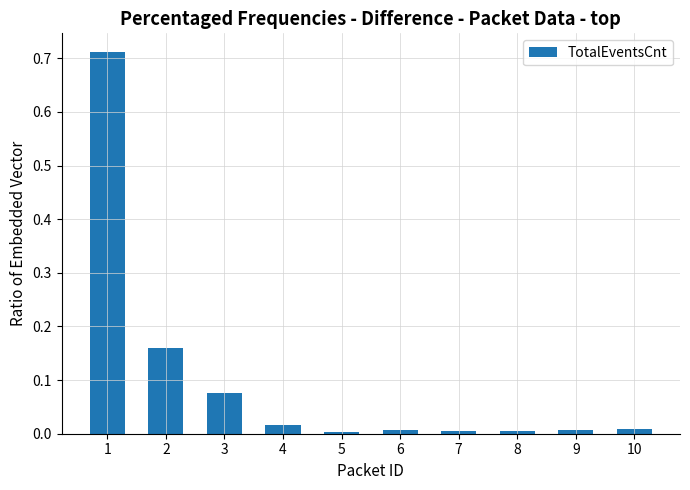

How many bars are there in total?

10